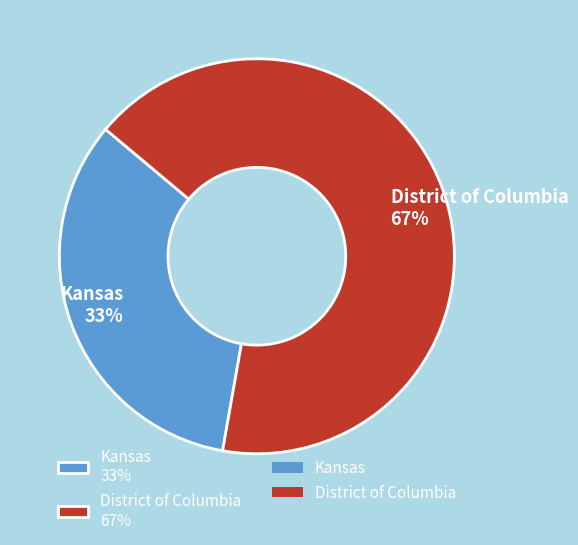

Rank the categories by value from highest to lowest.

District of Columbia, Kansas